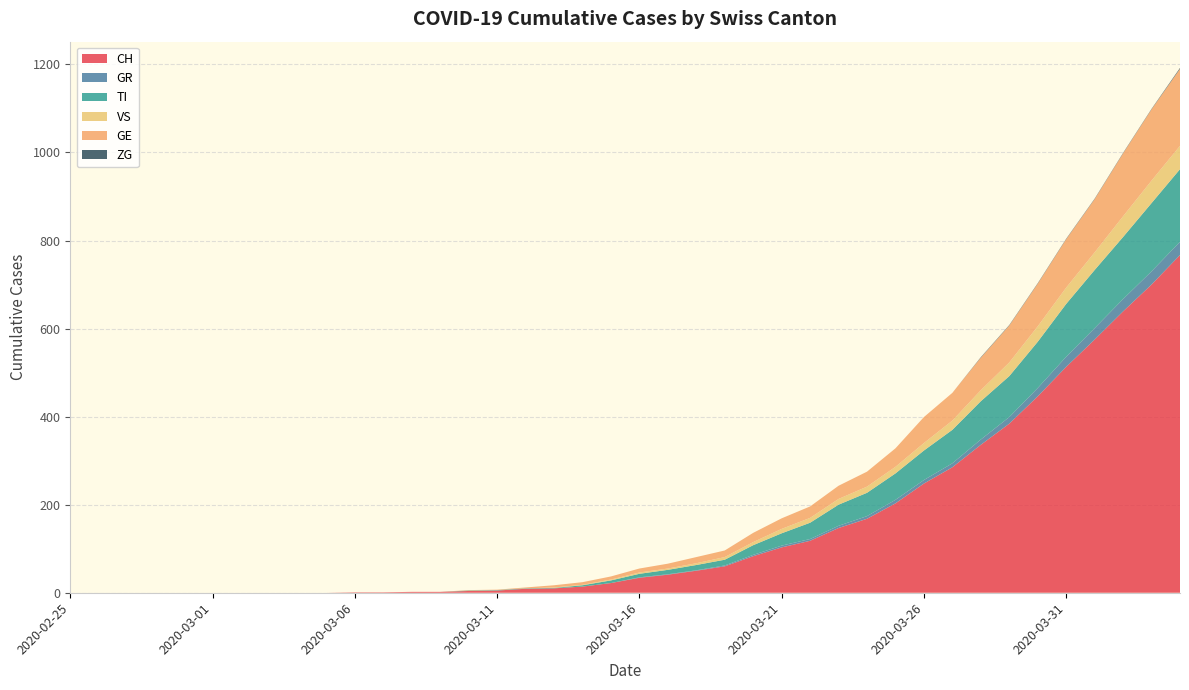

Reading left to right, transcribe all the data shown in this chart.

CH: 2020-02-25=0	2020-02-26=0	2020-02-27=0	2020-02-28=0	2020-02-29=0	2020-03-01=0	2020-03-02=0	2020-03-03=0	2020-03-04=0	2020-03-05=0	2020-03-06=1	2020-03-07=1	2020-03-08=2	2020-03-09=2	2020-03-10=4	2020-03-11=5	2020-03-12=9	2020-03-13=10	2020-03-14=14	2020-03-15=22	2020-03-16=34	2020-03-17=41	2020-03-18=50	2020-03-19=60	2020-03-20=83	2020-03-21=103	2020-03-22=118	2020-03-23=147	2020-03-24=168	2020-03-25=203	2020-03-26=248	2020-03-27=285	2020-03-28=336	2020-03-29=384	2020-03-30=446	2020-03-31=513	2020-04-01=575	2020-04-02=639	2020-04-03=700	2020-04-04=767
GR: 2020-02-25=0	2020-02-26=0	2020-02-27=0	2020-02-28=0	2020-02-29=0	2020-03-01=0	2020-03-02=0	2020-03-03=0	2020-03-04=0	2020-03-05=0	2020-03-06=0	2020-03-07=0	2020-03-08=0	2020-03-09=0	2020-03-10=0	2020-03-11=0	2020-03-12=0	2020-03-13=0	2020-03-14=0	2020-03-15=0	2020-03-16=1	2020-03-17=1	2020-03-18=1	2020-03-19=2	2020-03-20=3	2020-03-21=4	2020-03-22=4	2020-03-23=5	2020-03-24=6	2020-03-25=8	2020-03-26=8	2020-03-27=9	2020-03-28=12	2020-03-29=15	2020-03-30=19	2020-03-31=23	2020-04-01=26	2020-04-02=28	2020-04-03=30	2020-04-04=30
TI: 2020-02-25=0	2020-02-26=0	2020-02-27=0	2020-02-28=0	2020-02-29=0	2020-03-01=0	2020-03-02=0	2020-03-03=0	2020-03-04=0	2020-03-05=0	2020-03-06=0	2020-03-07=0	2020-03-08=0	2020-03-09=0	2020-03-10=1	2020-03-11=1	2020-03-12=1	2020-03-13=1	2020-03-14=3	2020-03-15=6	2020-03-16=8	2020-03-17=10	2020-03-18=12	2020-03-19=13	2020-03-20=22	2020-03-21=28	2020-03-22=37	2020-03-23=48	2020-03-24=53	2020-03-25=60	2020-03-26=67	2020-03-27=76	2020-03-28=87	2020-03-29=93	2020-03-30=105	2020-03-31=120	2020-04-01=132	2020-04-02=141	2020-04-03=155	2020-04-04=165
VS: 2020-02-25=0	2020-02-26=0	2020-02-27=0	2020-02-28=0	2020-02-29=0	2020-03-01=0	2020-03-02=0	2020-03-03=0	2020-03-04=0	2020-03-05=0	2020-03-06=0	2020-03-07=0	2020-03-08=0	2020-03-09=0	2020-03-10=0	2020-03-11=0	2020-03-12=0	2020-03-13=1	2020-03-14=1	2020-03-15=2	2020-03-16=3	2020-03-17=3	2020-03-18=4	2020-03-19=6	2020-03-20=7	2020-03-21=10	2020-03-22=11	2020-03-23=13	2020-03-24=14	2020-03-25=15	2020-03-26=17	2020-03-27=21	2020-03-28=25	2020-03-29=31	2020-03-30=35	2020-03-31=37	2020-04-01=40	2020-04-02=47	2020-04-03=51	2020-04-04=53
GE: 2020-02-25=0	2020-02-26=0	2020-02-27=0	2020-02-28=0	2020-02-29=0	2020-03-01=0	2020-03-02=0	2020-03-03=0	2020-03-04=0	2020-03-05=0	2020-03-06=0	2020-03-07=0	2020-03-08=0	2020-03-09=0	2020-03-10=1	2020-03-11=1	2020-03-12=2	2020-03-13=5	2020-03-14=6	2020-03-15=7	2020-03-16=9	2020-03-17=11	2020-03-18=14	2020-03-19=15	2020-03-20=21	2020-03-21=24	2020-03-22=26	2020-03-23=30	2020-03-24=34	2020-03-25=42	2020-03-26=59	2020-03-27=63	2020-03-28=74	2020-03-29=84	2020-03-30=97	2020-03-31=110	2020-04-01=121	2020-04-02=143	2020-04-03=162	2020-04-04=175
ZG: 2020-02-25=0	2020-02-26=0	2020-02-27=0	2020-02-28=0	2020-02-29=0	2020-03-01=0	2020-03-02=0	2020-03-03=0	2020-03-04=0	2020-03-05=0	2020-03-06=0	2020-03-07=0	2020-03-08=0	2020-03-09=0	2020-03-10=0	2020-03-11=0	2020-03-12=0	2020-03-13=0	2020-03-14=0	2020-03-15=0	2020-03-16=0	2020-03-17=0	2020-03-18=0	2020-03-19=0	2020-03-20=0	2020-03-21=0	2020-03-22=0	2020-03-23=0	2020-03-24=0	2020-03-25=0	2020-03-26=0	2020-03-27=0	2020-03-28=1	2020-03-29=1	2020-03-30=1	2020-03-31=1	2020-04-01=1	2020-04-02=1	2020-04-03=1	2020-04-04=2